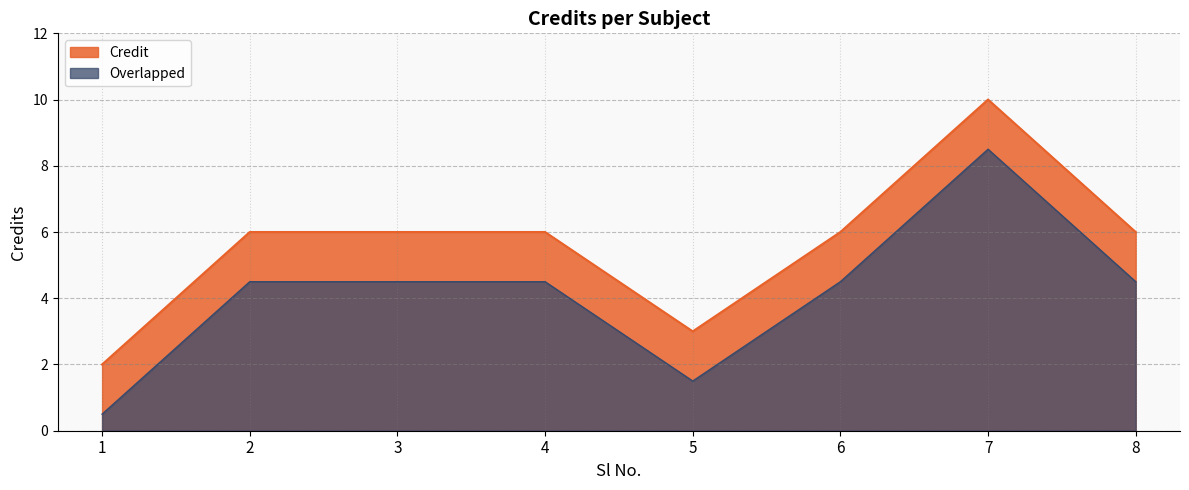

Which label corresponds to the smallest value in the chart?

1